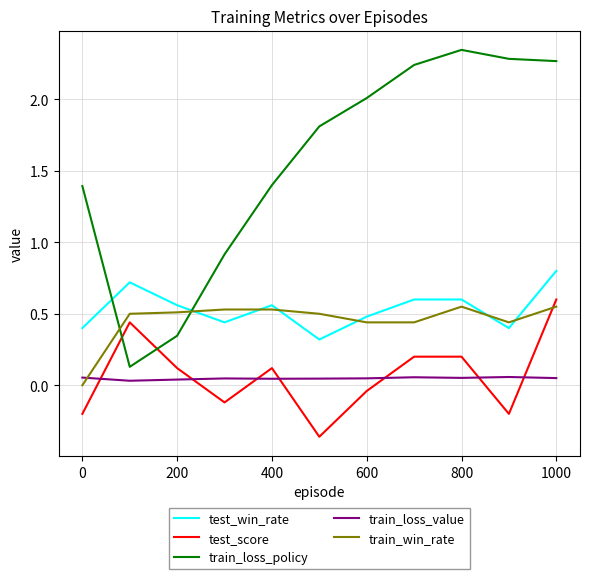

True or false: train_loss_value and train_loss_policy cross at least once.

False